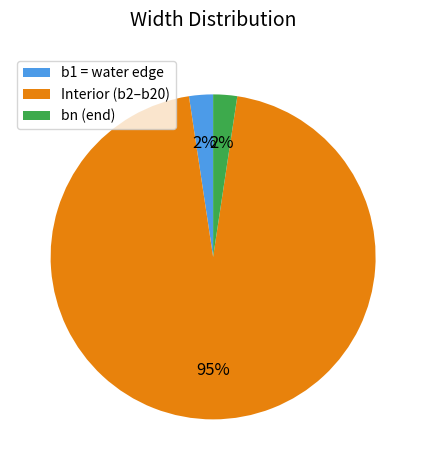

Approximately how many times larger is the value at b1 = water edge compared to bn (end)?

1.0